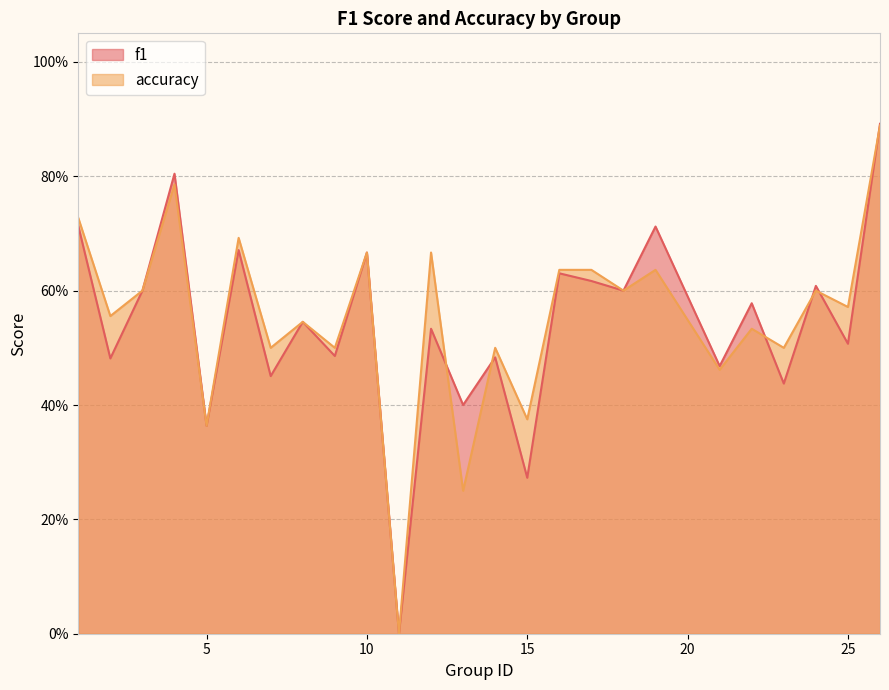

List the labels in order of accuracy value, largest first.

26, 4, 1, 6, 10, 12, 16, 17, 19, 3, 18, 24, 25, 2, 8, 22, 7, 9, 14, 23, 21, 15, 5, 13, 11